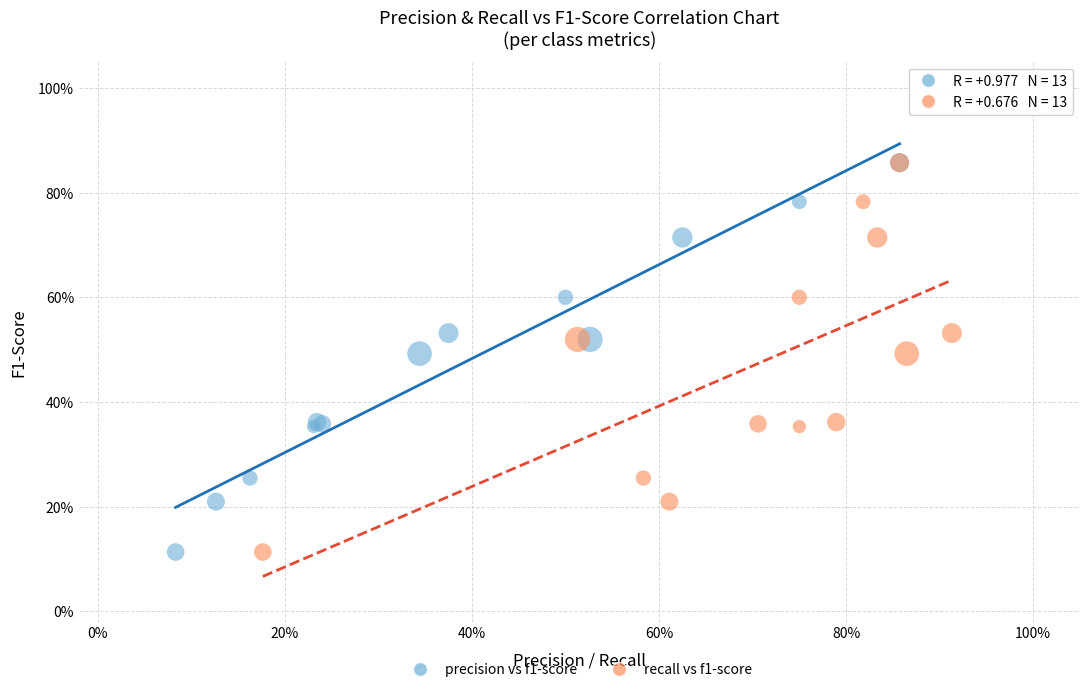

What are all the series names shown in the legend?

precision vs f1-score, recall vs f1-score